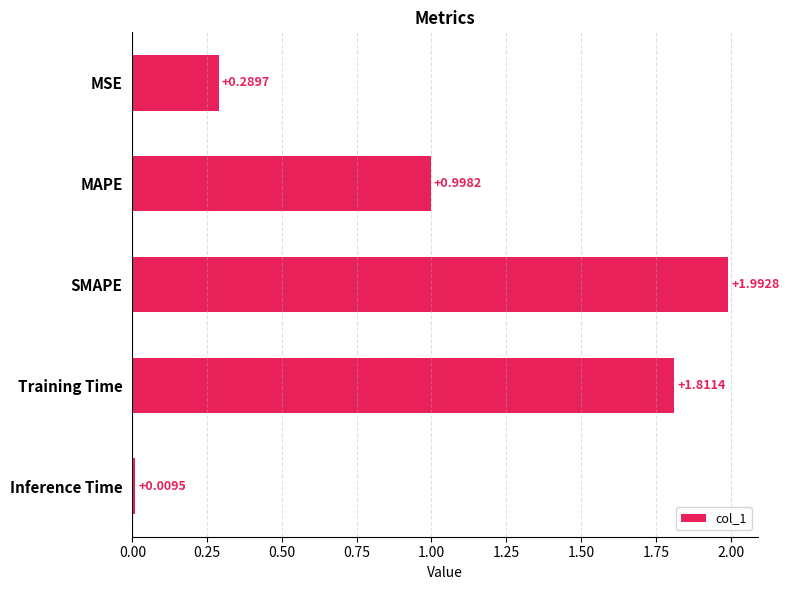

Does the chart contain stacked bars?

No